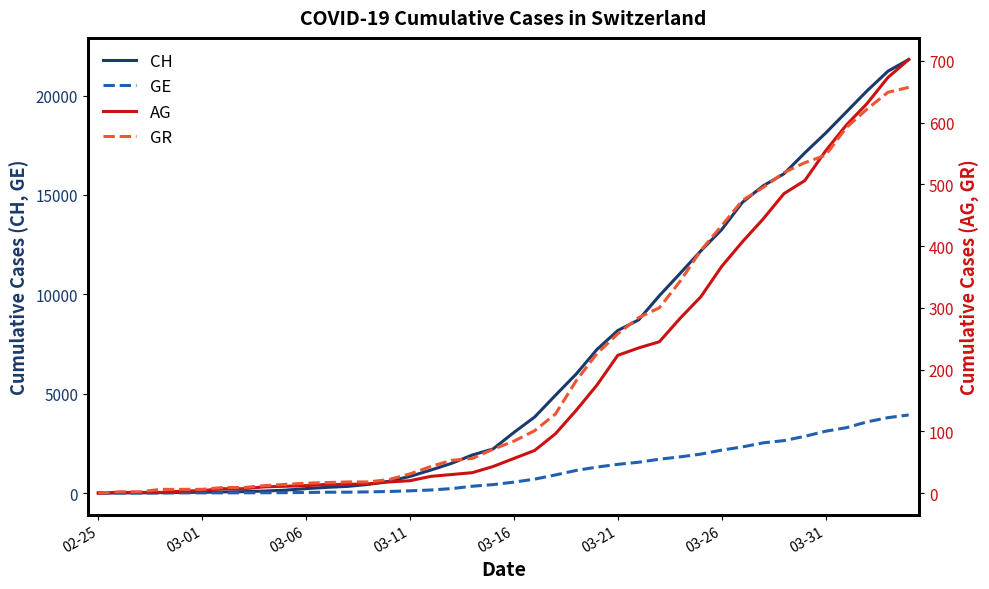

What is the total value across all series at 36?

23649